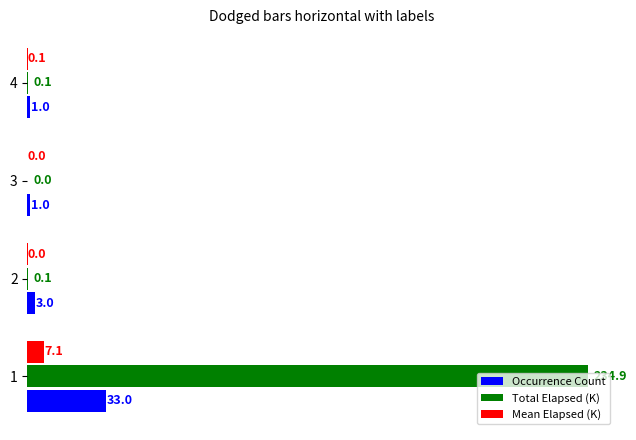

Which series changed the most between 1 and 4?

Total Elapsed (K)